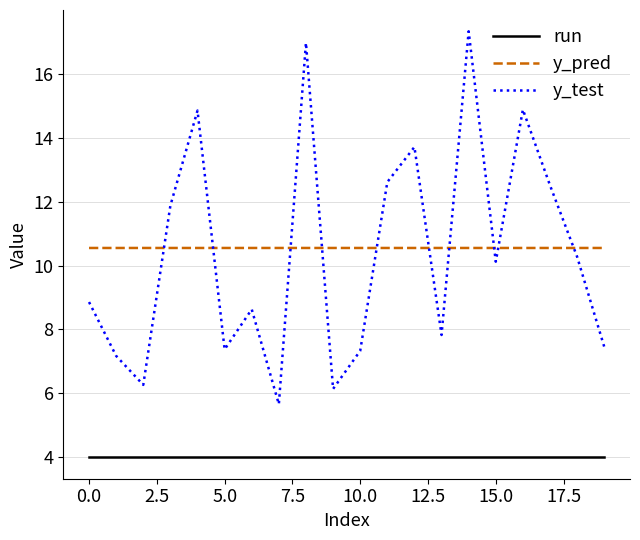

What are all the series names shown in the legend?

run, y_pred, y_test